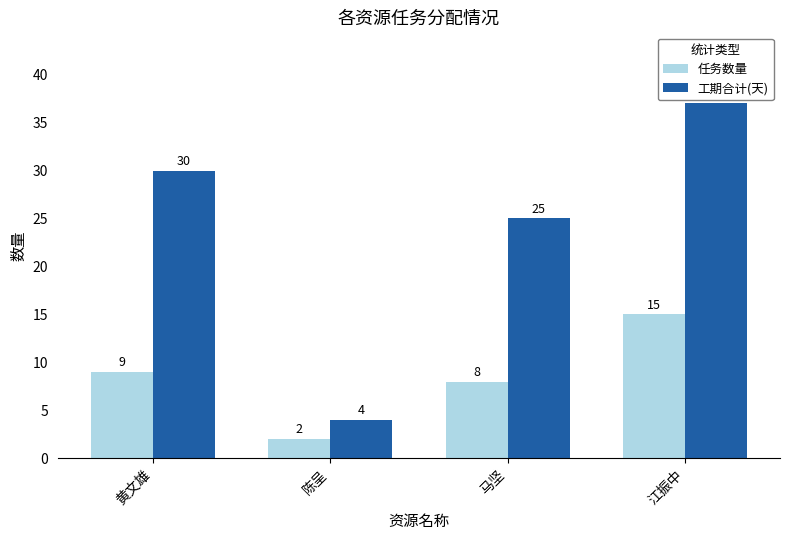

What is the sum of the 任务数量 values at 马坚 and 黄文雄?

17